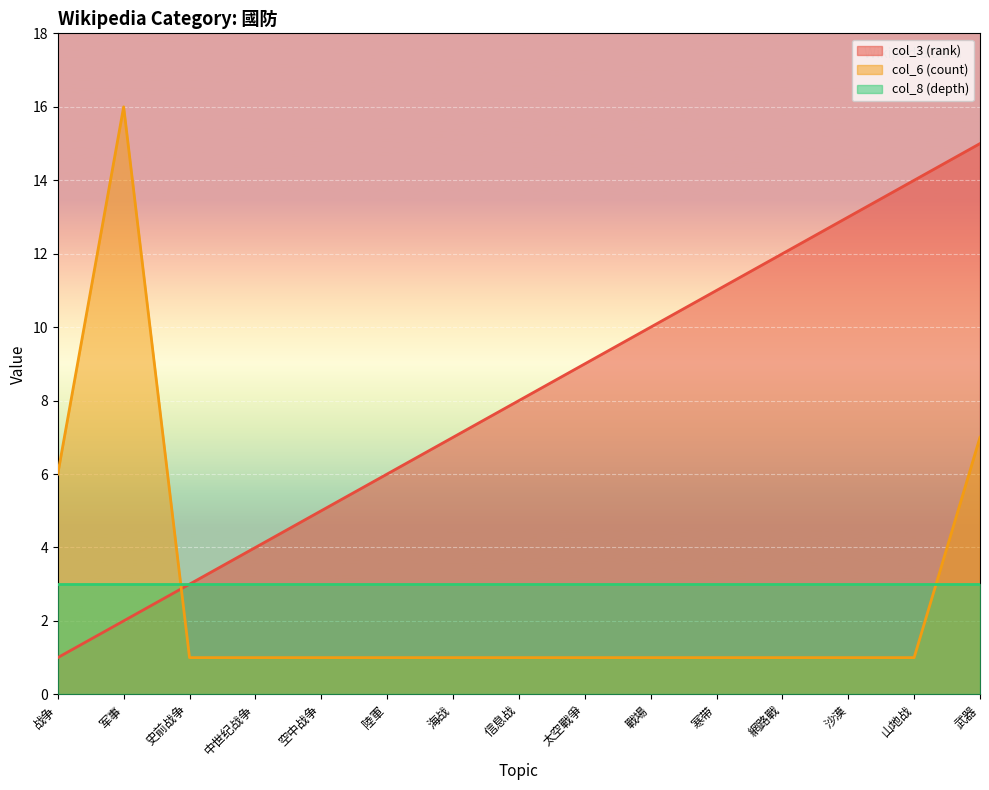

At which category is the sum across all series the highest?

武器